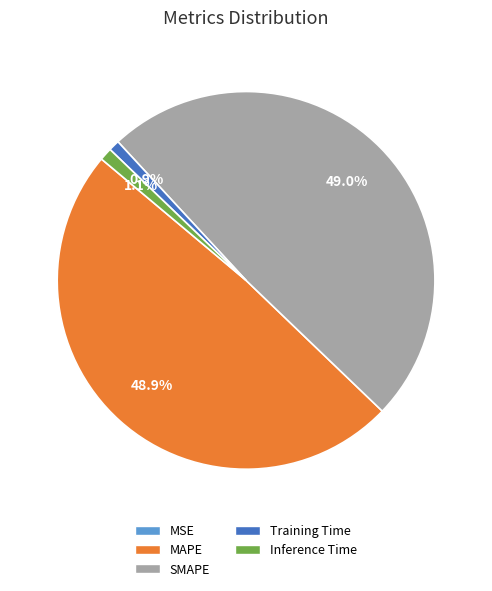

To the nearest percent, what percentage of the pie is Training Time?

1%